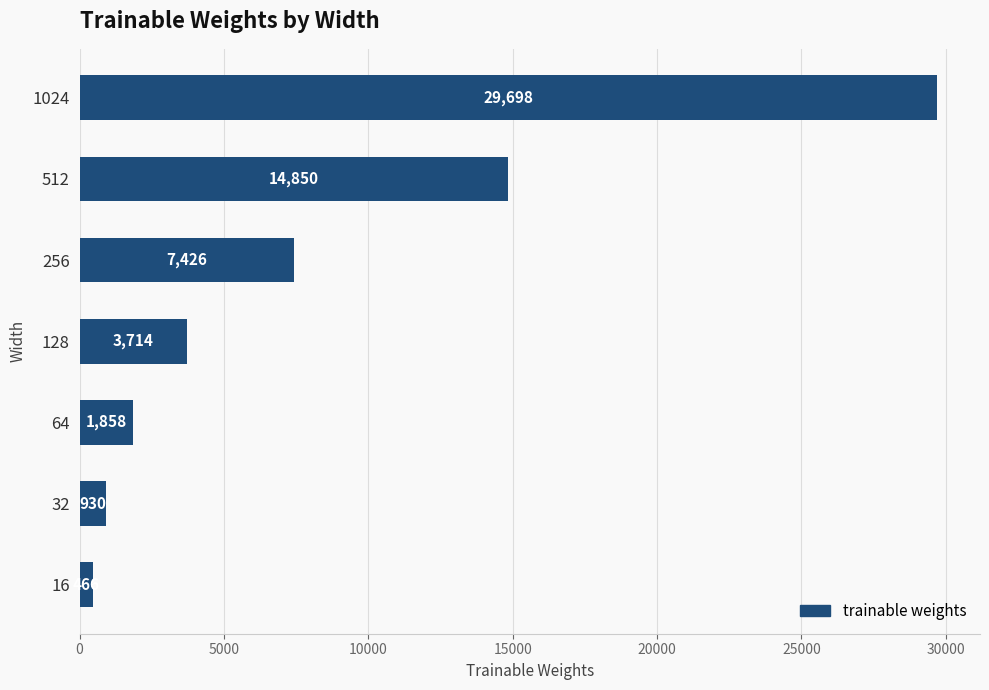

Which label corresponds to the largest value in the chart?

1024